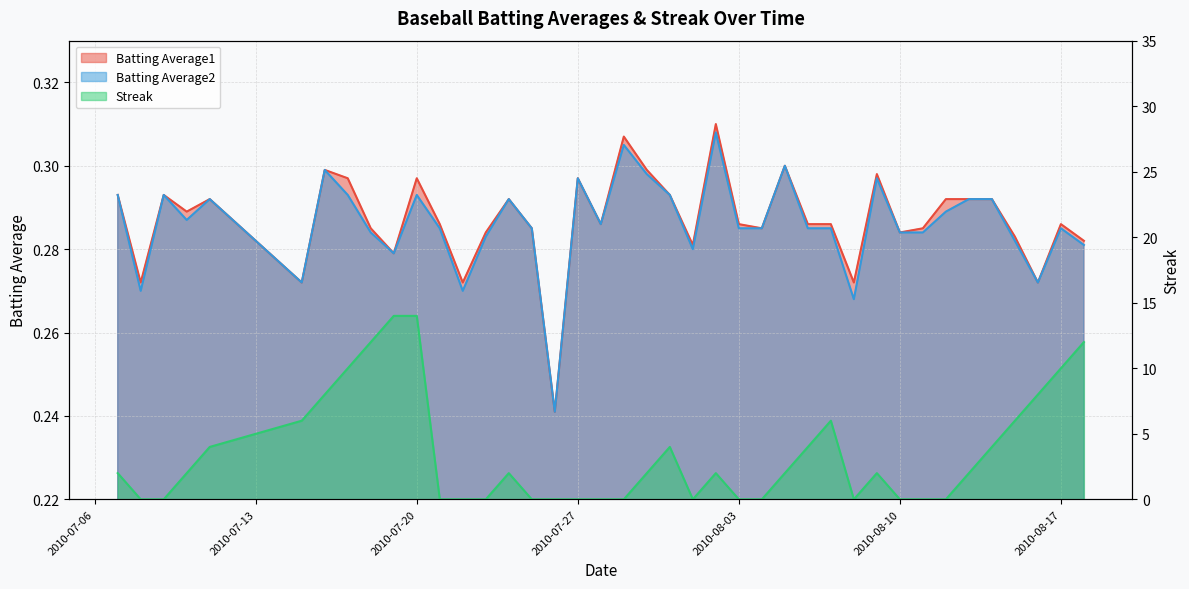

Where is the first local maximum for Batting Average2?

2010-07-09